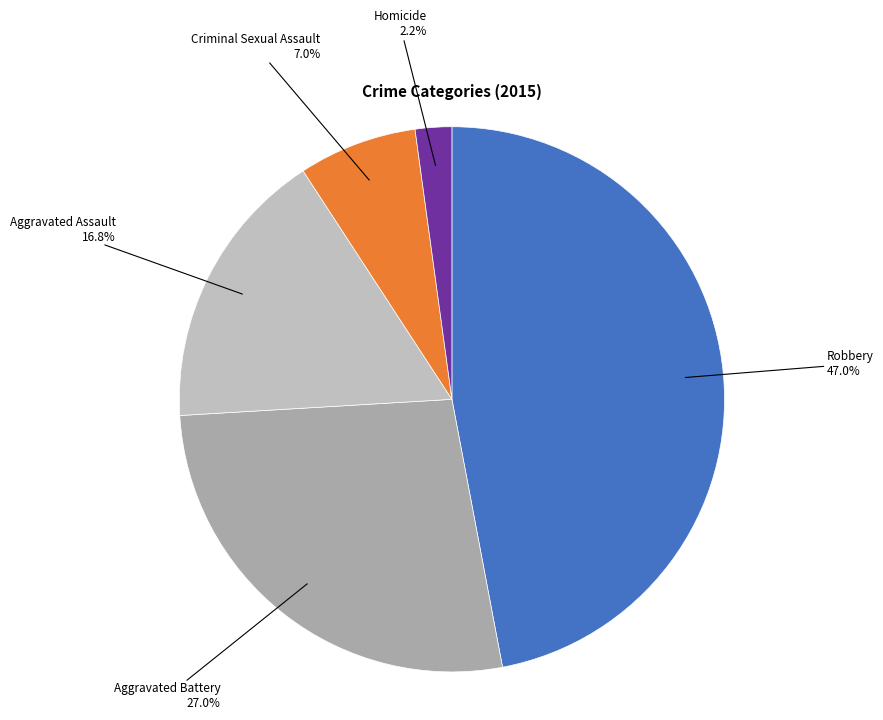

Count the number of slices in the pie.

5